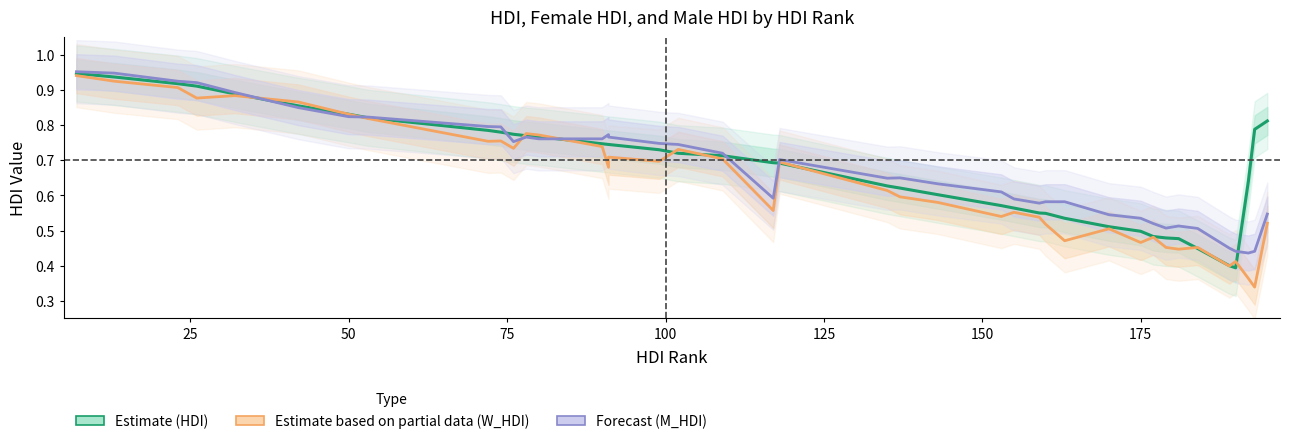

Does the chart have visible grid lines?

No